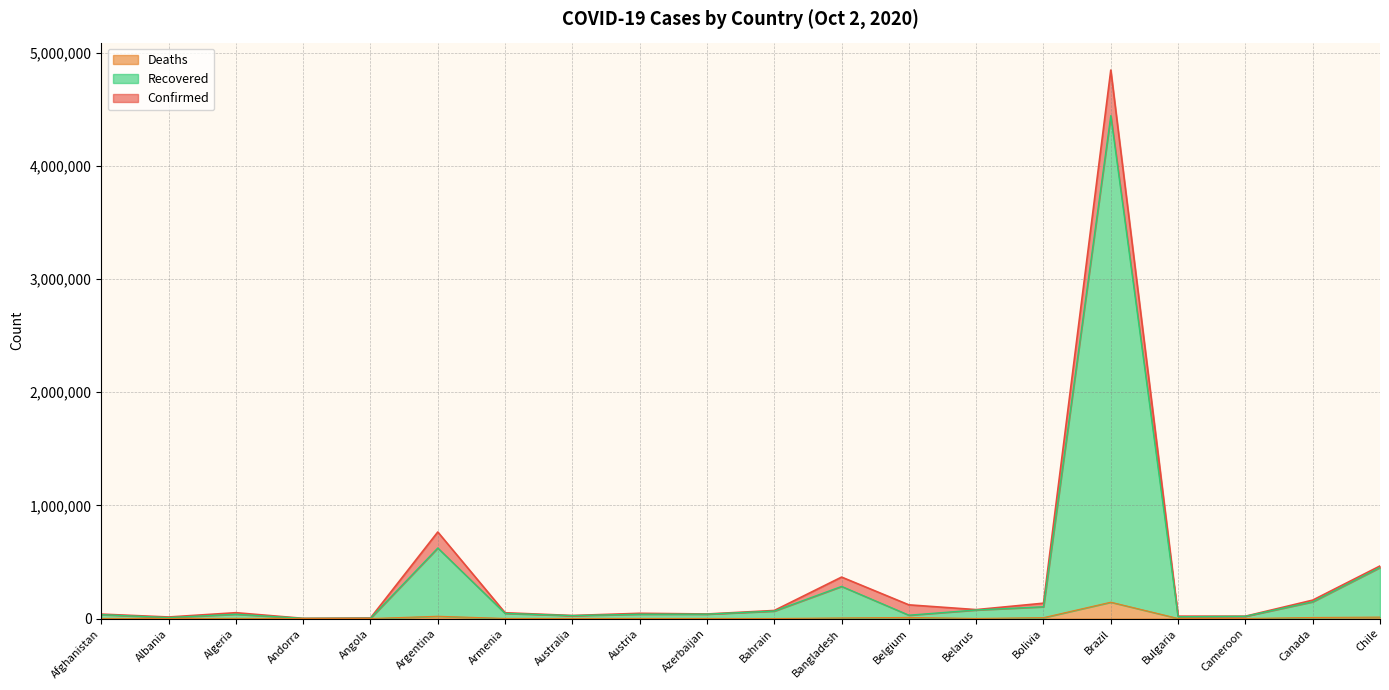

True or false: Confirmed and Recovered cross at least once.

False